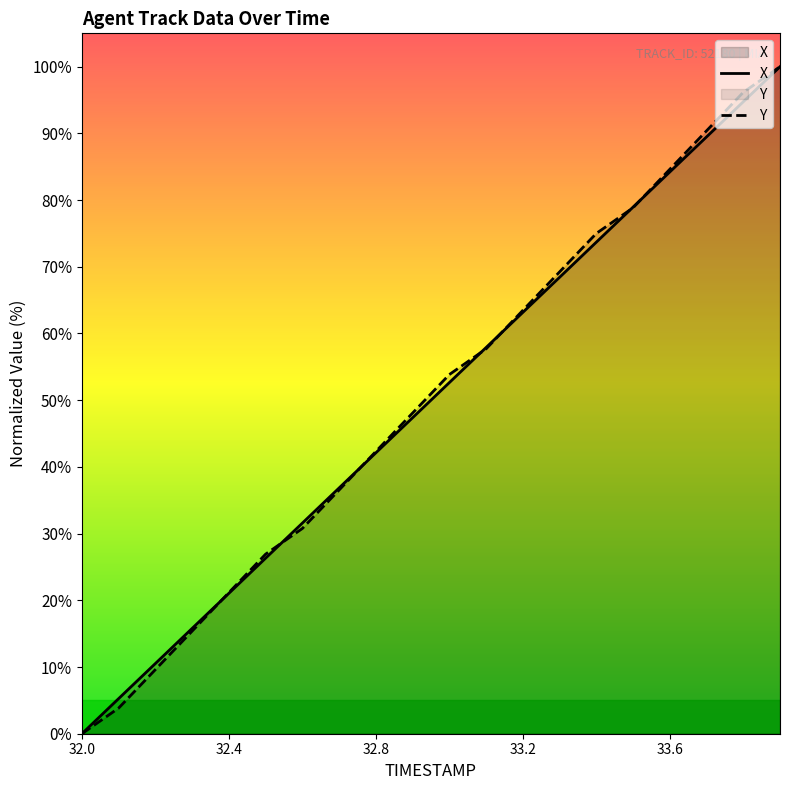

Rank the categories by Y value from lowest to highest.

32.0, 32.1, 32.2, 32.3, 32.4, 32.5, 32.6, 32.7, 32.8, 32.9, 33.0, 33.1, 33.2, 33.3, 33.4, 33.5, 33.6, 33.7, 33.8, 33.9